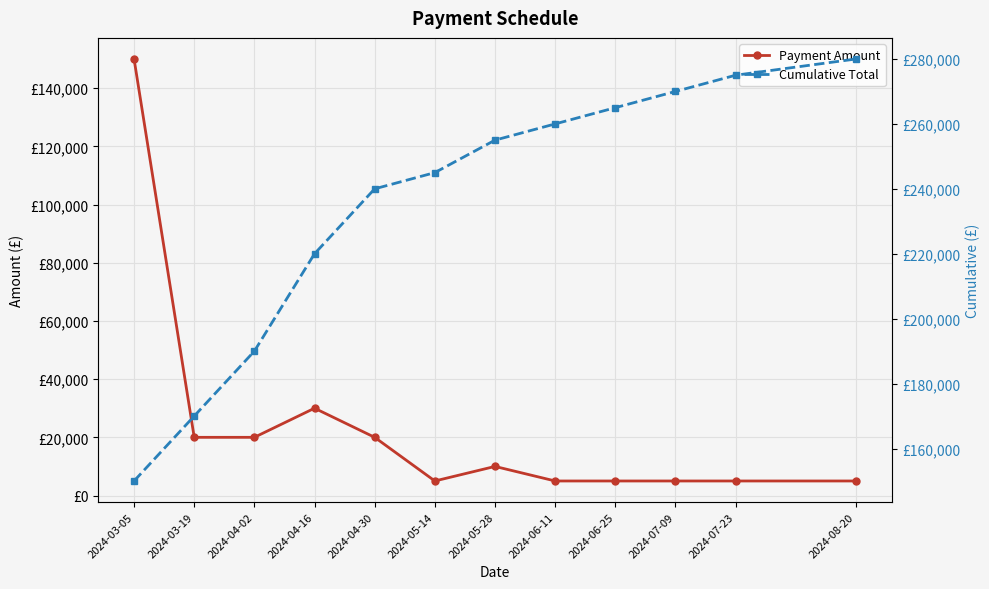

Where is the first local minimum for Payment Amount?

2024-05-14